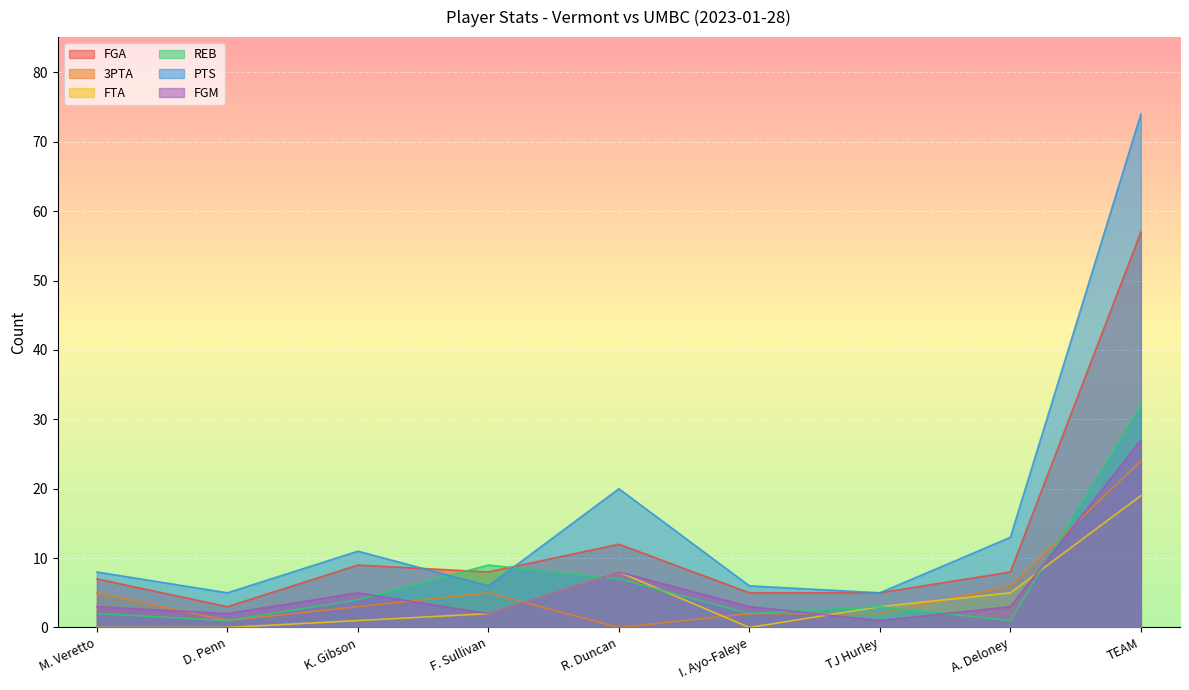

What is the average value of the PTS series?

16